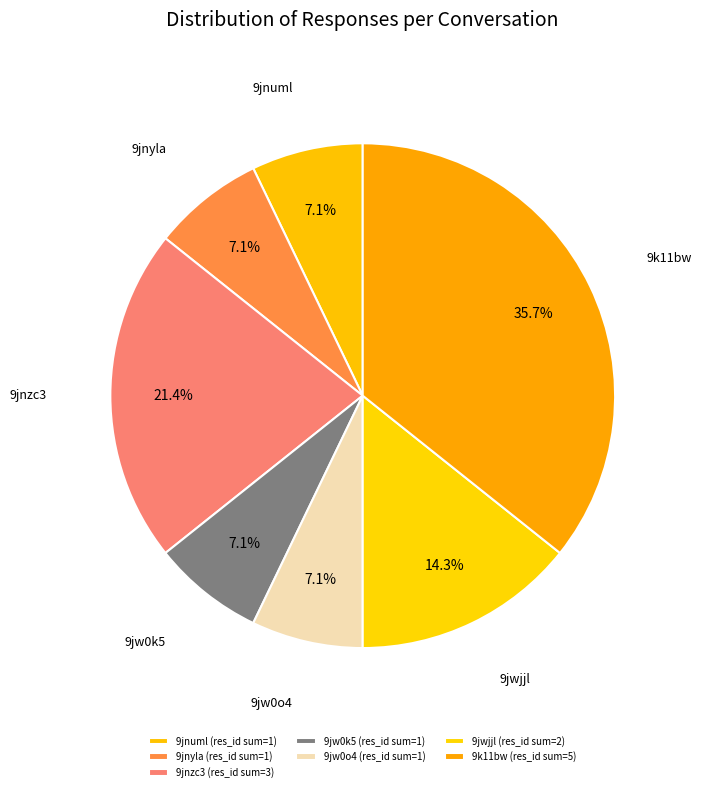

To the nearest percent, what portion does 9jw0k5 represent?

7%